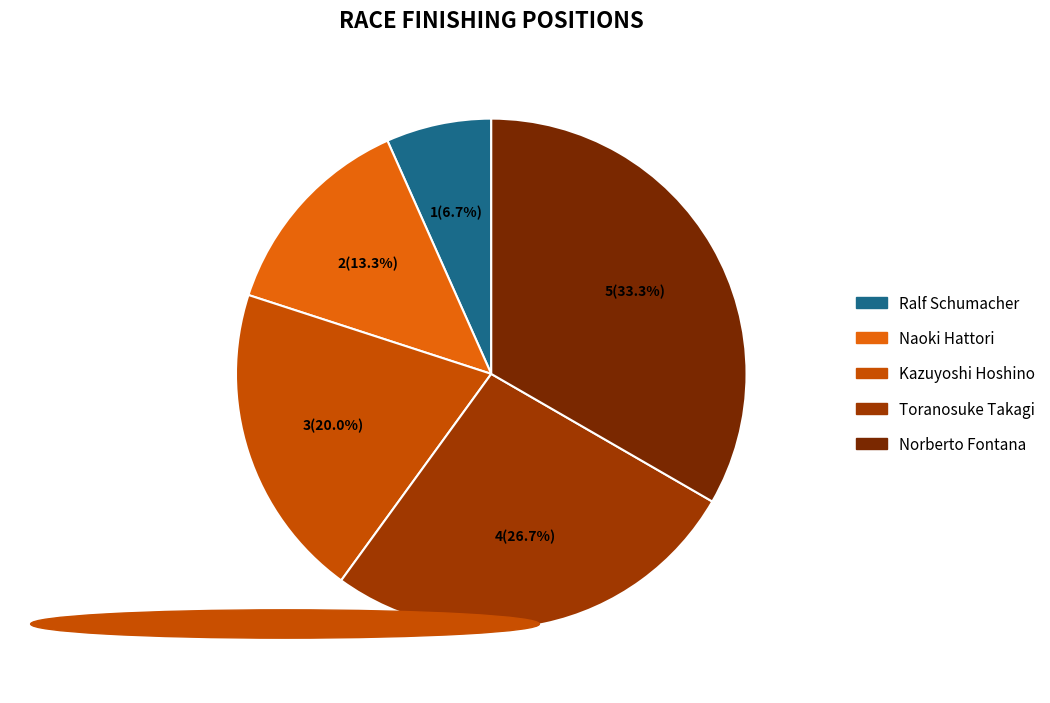

Which has a higher value, Naoki Hattori or Norberto Fontana?

Norberto Fontana